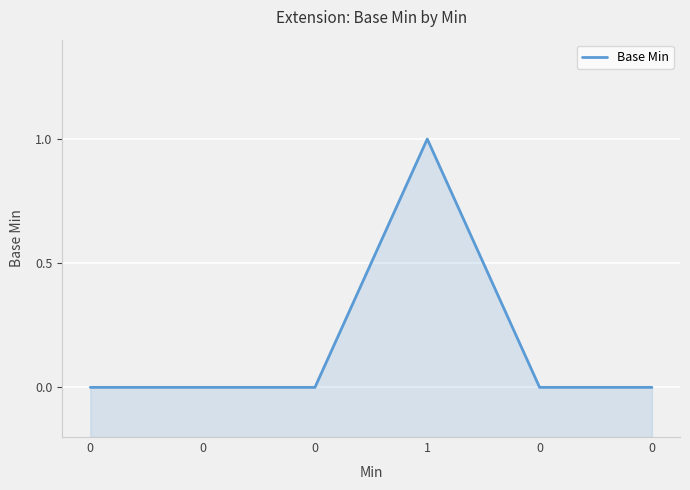

How many points are higher than both their immediate neighbors (excluding endpoints)?

1